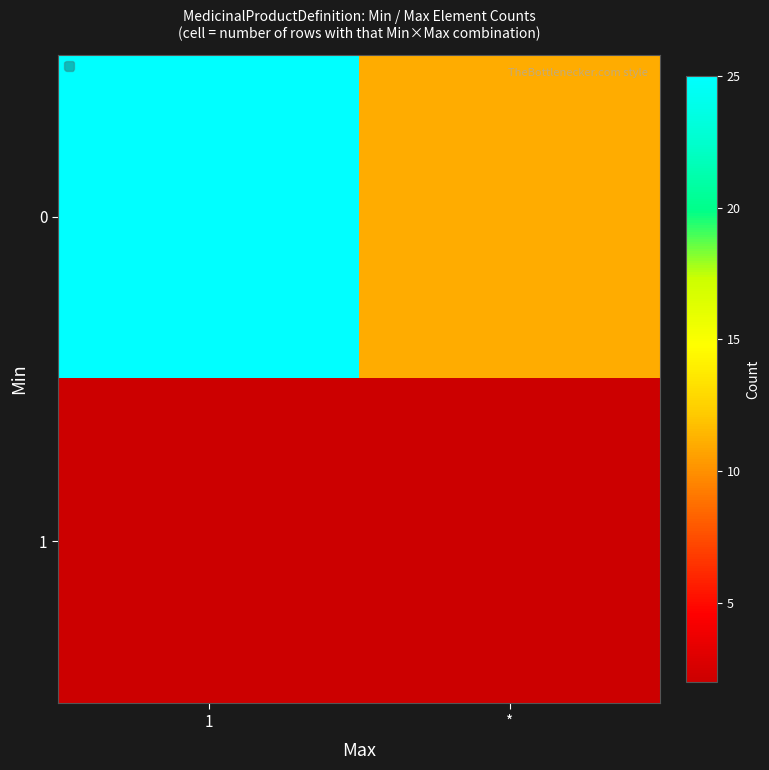

Reading left to right, extract all data points from this chart.

0: 1=25	*=11
1: 1=2	*=2